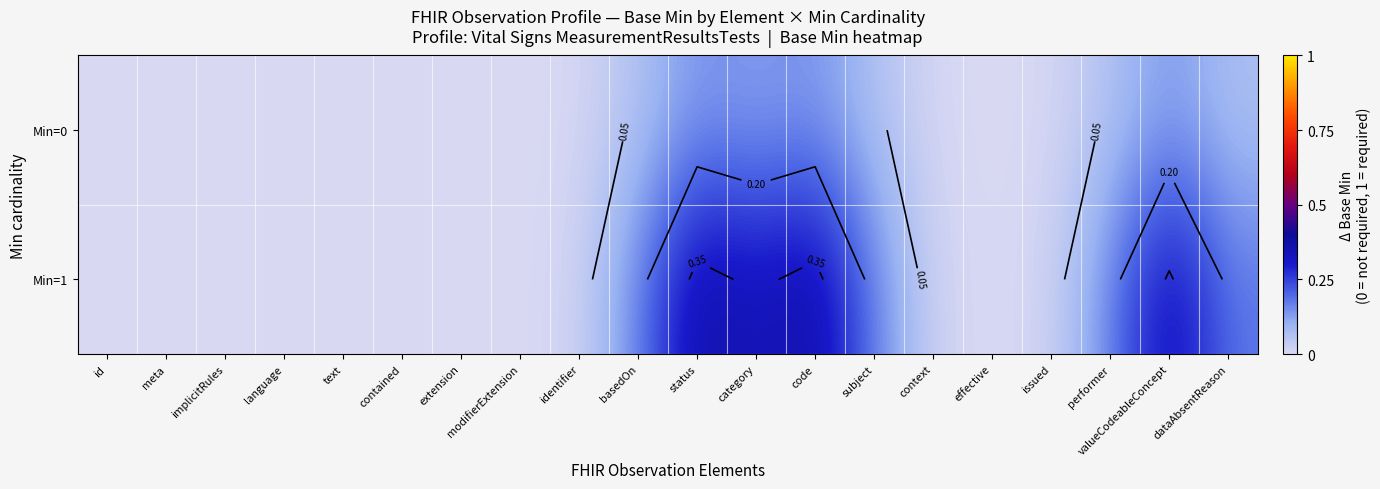

What is the maximum value for Min=0?

0.1